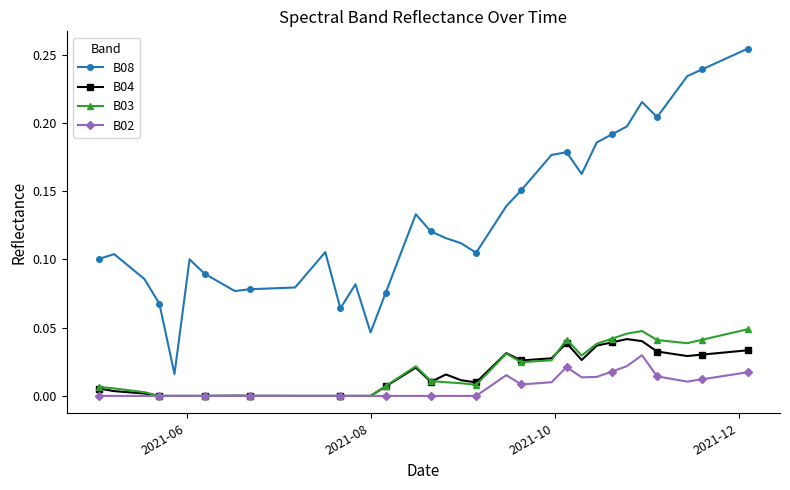

True or false: B08 and B03 intersect in this chart.

False